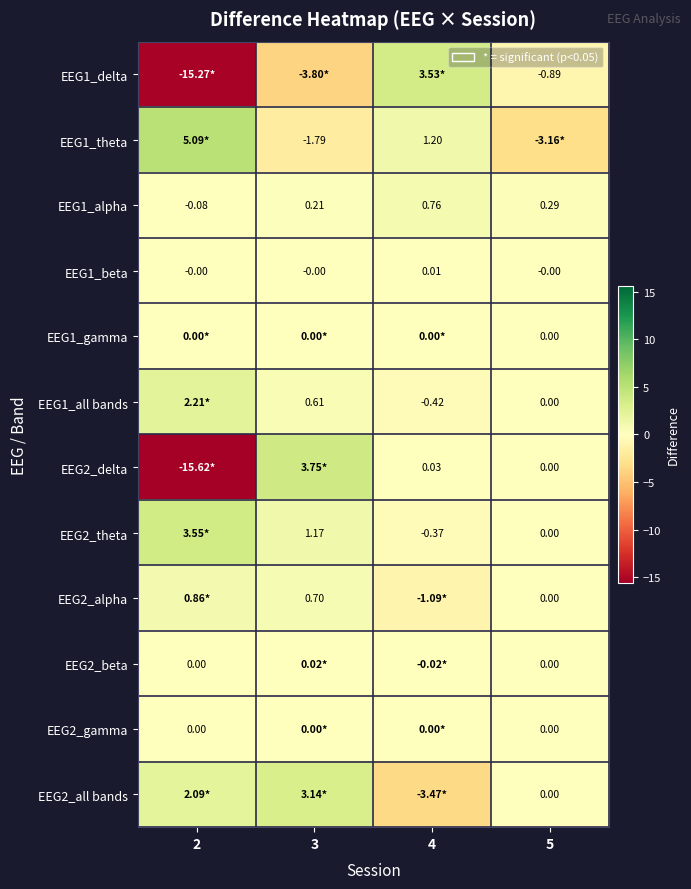

Is the value of EEG2_beta at 5 greater than the value of EEG1_all bands at 3?

No